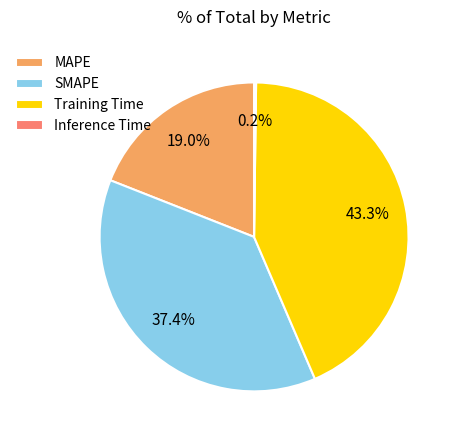

Which has a higher value, MAPE or Training Time?

Training Time